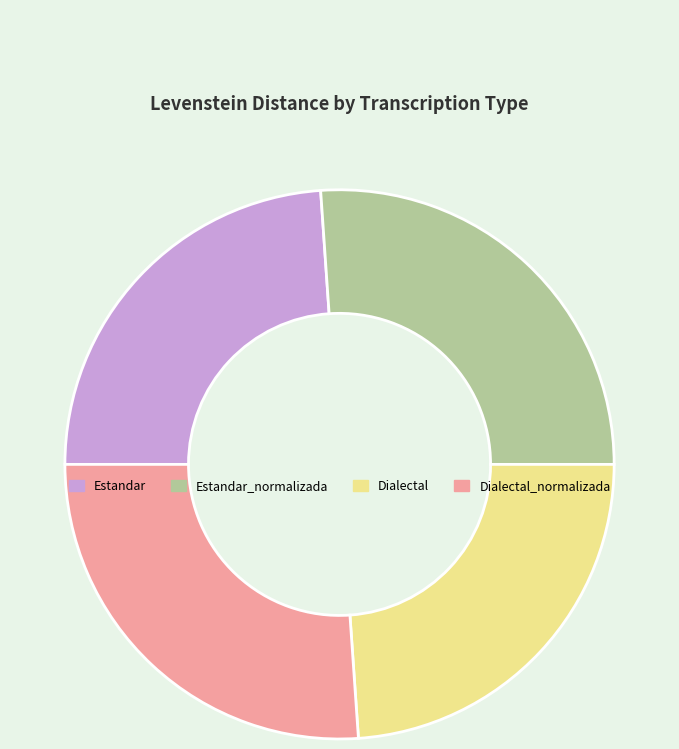

Is there a majority slice in this chart?

No